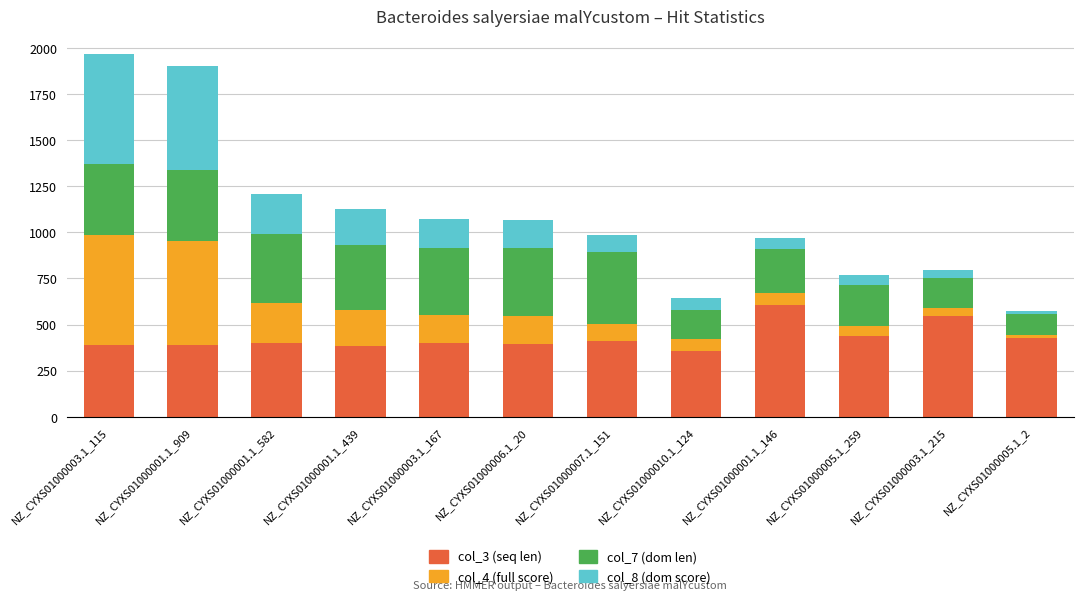

The col_3 (seq len) series shows 695.7 at NZ_CYXS01000007.1_151. True or false?

False